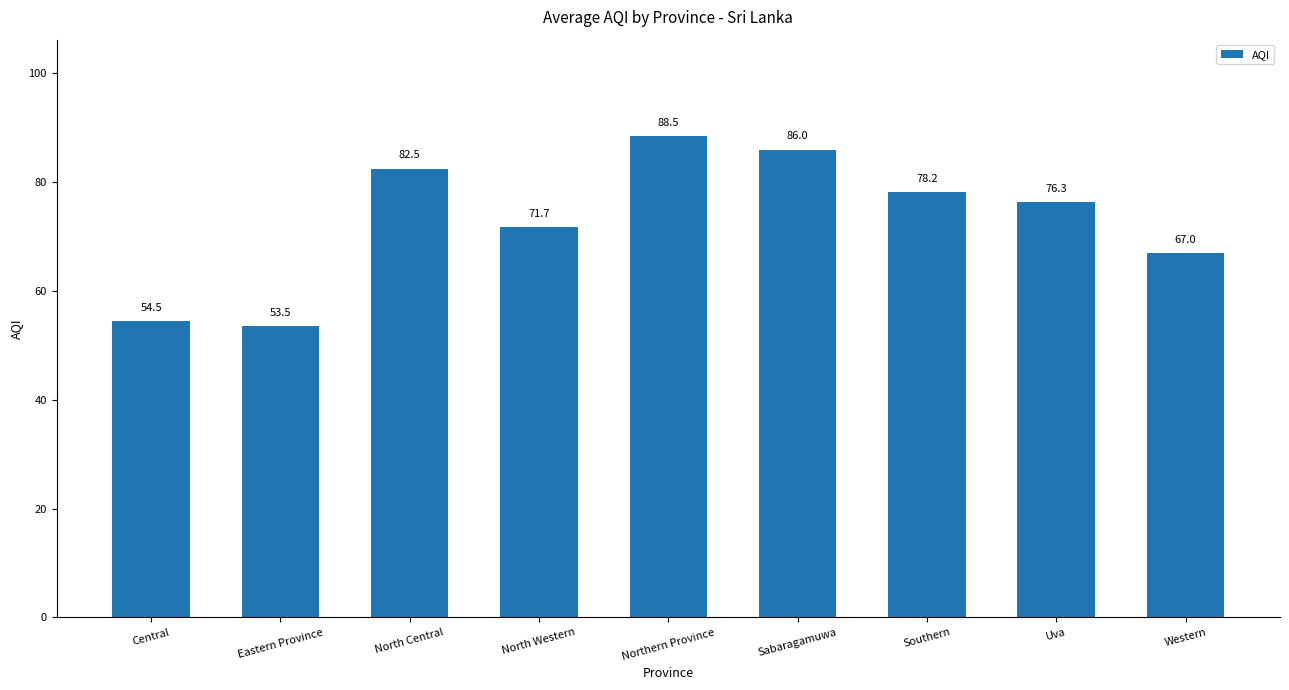

Where does the data first go above 76?

North Central